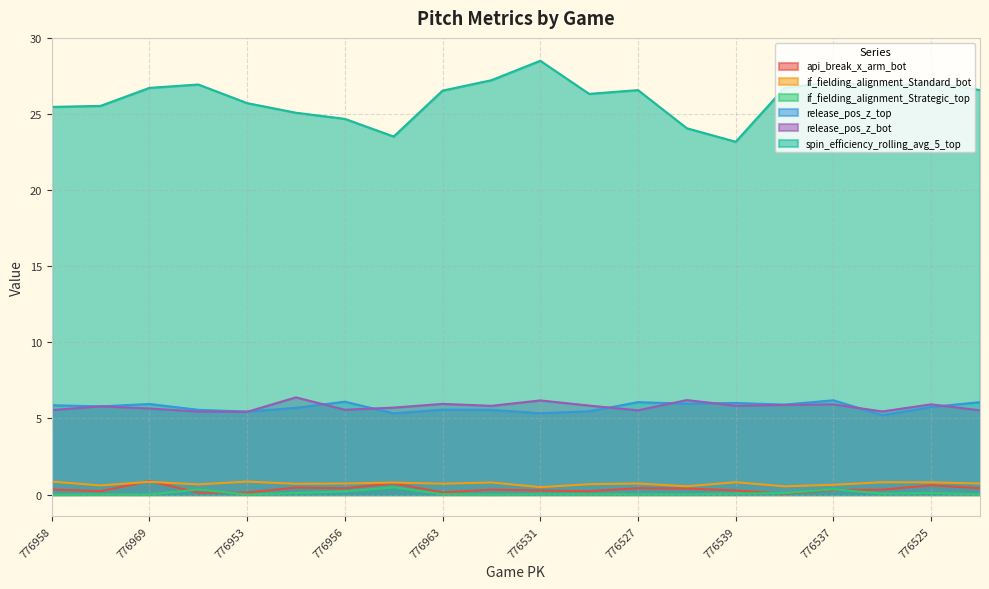

The value of release_pos_z_top at 776969 is 2.7. True or false?

False